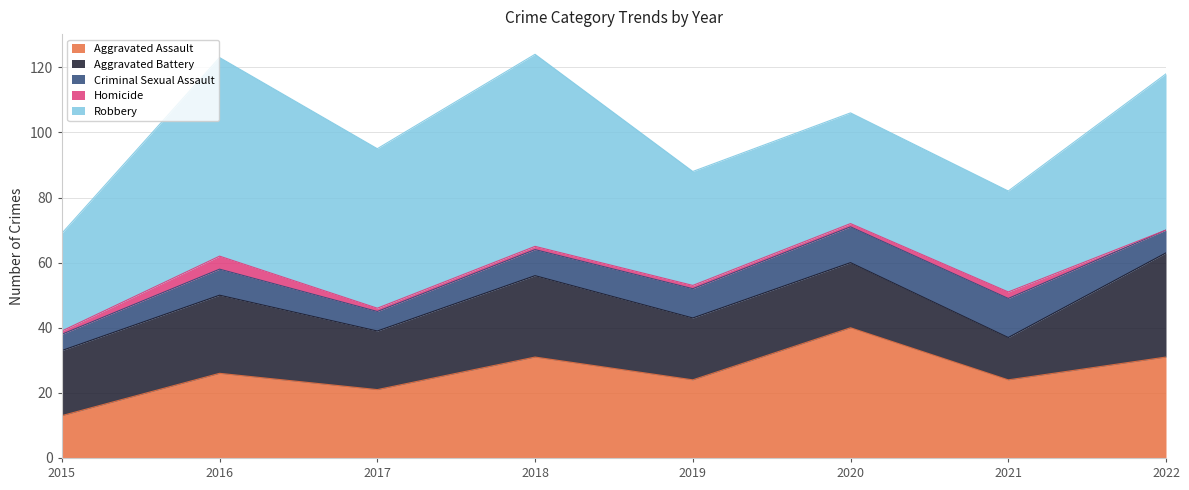

Which has a higher value, 2015 or 2016?

2016